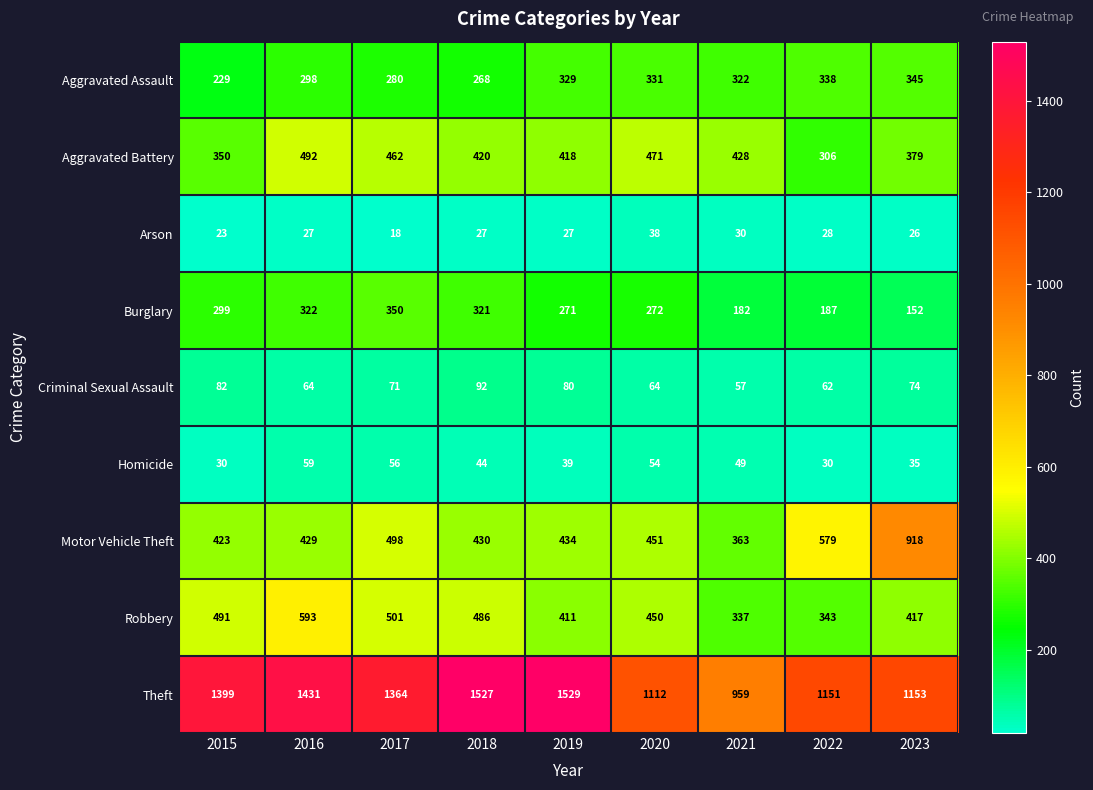

True or false: Burglary has a value of 299 at 2015.

True